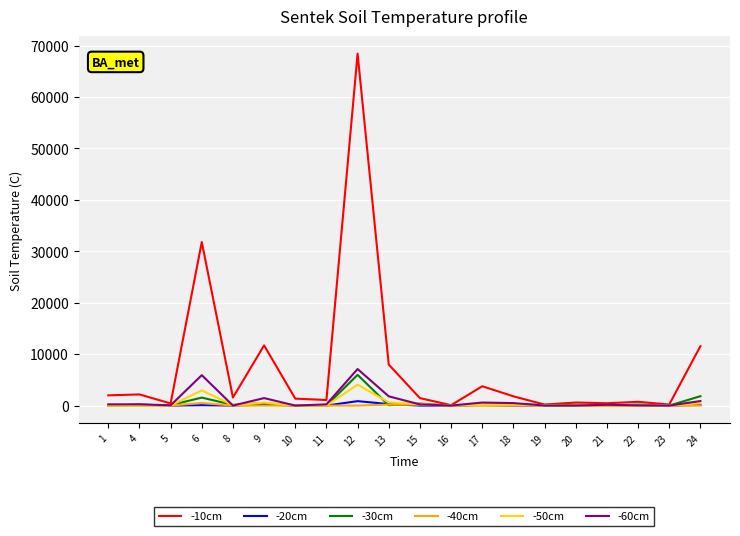

Which series has the widest spread of values?

-10cm